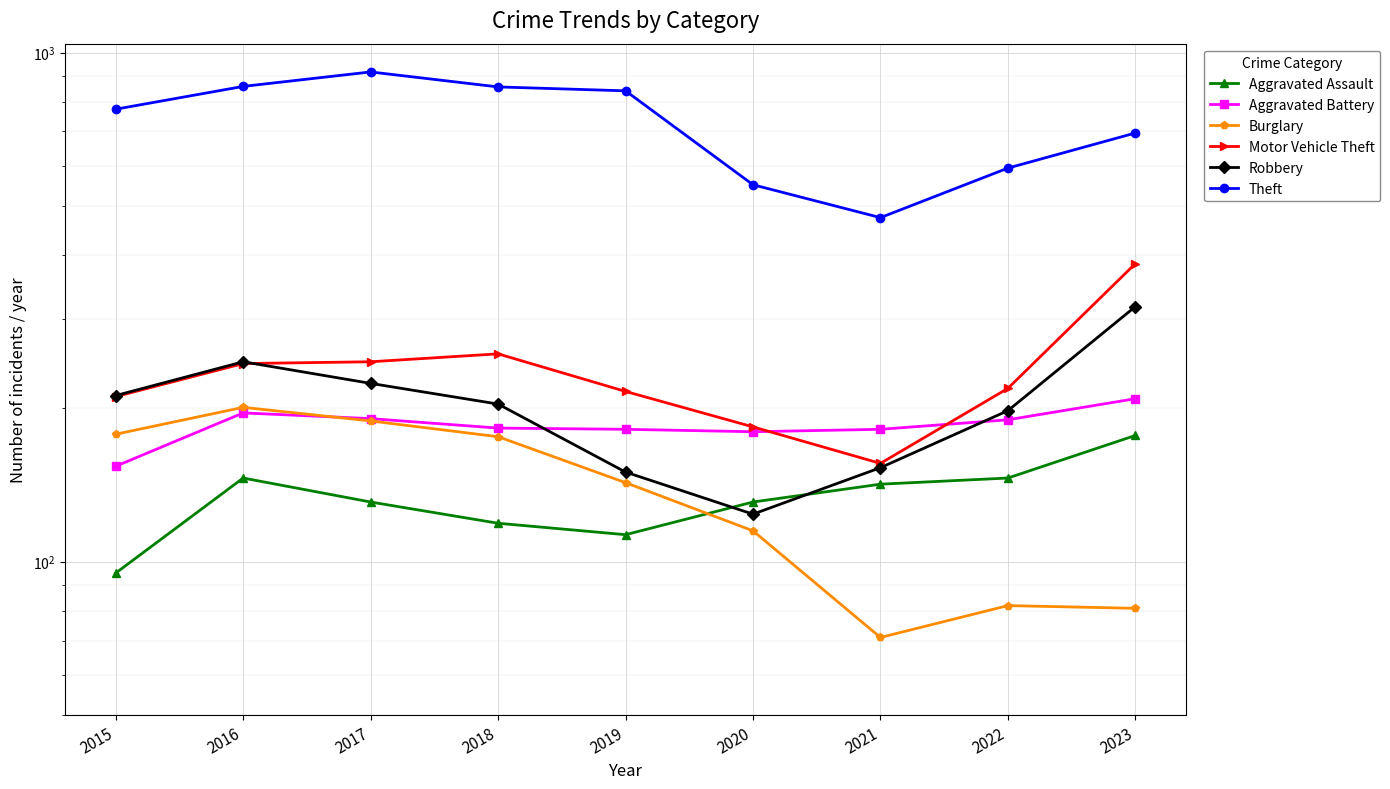

Which series has the largest total across all categories?

Theft